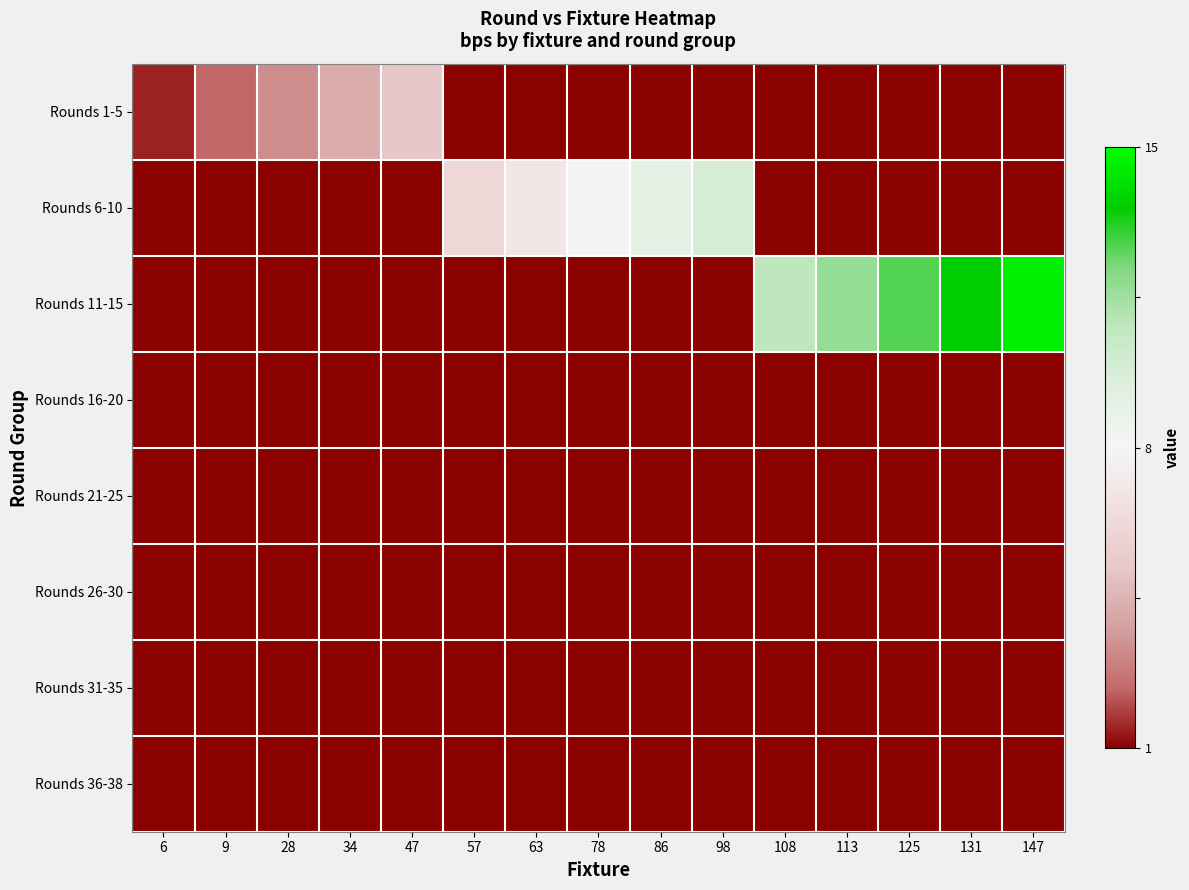

Reading right to left, list all the values displayed in this chart.

Rounds 1-5: 147=-1.1	131=-1.1	125=-1.1	113=-1.1	108=-1.1	98=-1.1	86=-1.1	78=-1.1	63=-1.1	57=-1.1	47=-0.4	34=-0.5	28=-0.7	9=-0.8	6=-0.9
Rounds 6-10: 147=-1.1	131=-1.1	125=-1.1	113=-1.1	108=-1.1	98=0.3	86=0.1	78=0.0	63=-0.1	57=-0.3	47=-1.1	34=-1.1	28=-1.1	9=-1.1	6=-1.1
Rounds 11-15: 147=0.9	131=0.8	125=0.7	113=0.5	108=0.4	98=-1.1	86=-1.1	78=-1.1	63=-1.1	57=-1.1	47=-1.1	34=-1.1	28=-1.1	9=-1.1	6=-1.1
Rounds 16-20: 147=-1.1	131=-1.1	125=-1.1	113=-1.1	108=-1.1	98=-1.1	86=-1.1	78=-1.1	63=-1.1	57=-1.1	47=-1.1	34=-1.1	28=-1.1	9=-1.1	6=-1.1
Rounds 21-25: 147=-1.1	131=-1.1	125=-1.1	113=-1.1	108=-1.1	98=-1.1	86=-1.1	78=-1.1	63=-1.1	57=-1.1	47=-1.1	34=-1.1	28=-1.1	9=-1.1	6=-1.1
Rounds 26-30: 147=-1.1	131=-1.1	125=-1.1	113=-1.1	108=-1.1	98=-1.1	86=-1.1	78=-1.1	63=-1.1	57=-1.1	47=-1.1	34=-1.1	28=-1.1	9=-1.1	6=-1.1
Rounds 31-35: 147=-1.1	131=-1.1	125=-1.1	113=-1.1	108=-1.1	98=-1.1	86=-1.1	78=-1.1	63=-1.1	57=-1.1	47=-1.1	34=-1.1	28=-1.1	9=-1.1	6=-1.1
Rounds 36-38: 147=-1.1	131=-1.1	125=-1.1	113=-1.1	108=-1.1	98=-1.1	86=-1.1	78=-1.1	63=-1.1	57=-1.1	47=-1.1	34=-1.1	28=-1.1	9=-1.1	6=-1.1